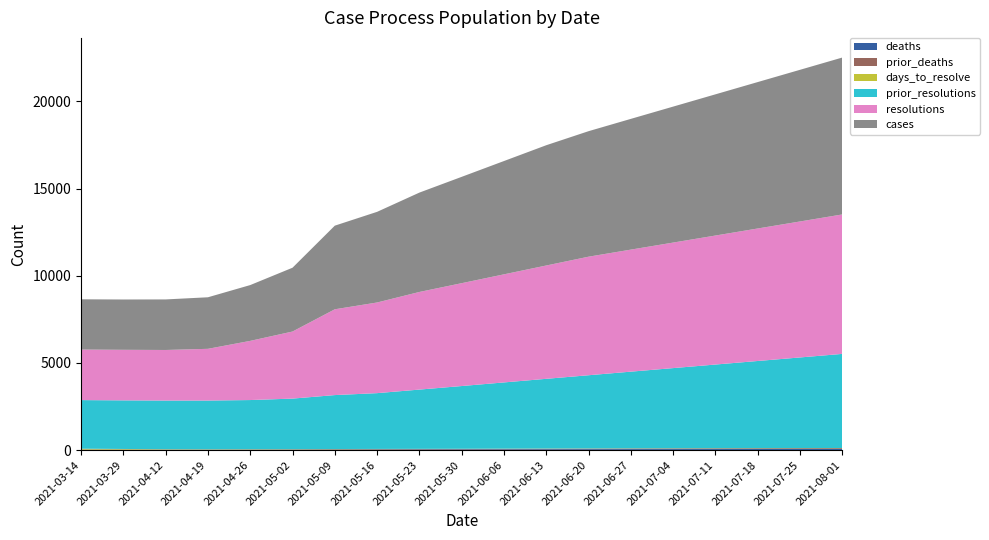

Reading left to right, extract all data points from this chart.

deaths: 2021-03-14=17	2021-03-29=17	2021-04-12=17	2021-04-19=17	2021-04-26=21	2021-05-02=23	2021-05-09=31	2021-05-16=35	2021-05-23=38	2021-05-30=41	2021-06-06=45	2021-06-13=49	2021-06-20=52	2021-06-27=55	2021-07-04=57	2021-07-11=59	2021-07-18=61	2021-07-25=63	2021-08-01=65
prior_deaths: 2021-03-14=13	2021-03-29=13	2021-04-12=13	2021-04-19=13	2021-04-26=13	2021-05-02=17	2021-05-09=18	2021-05-16=20	2021-05-23=22	2021-05-30=24	2021-06-06=27	2021-06-13=30	2021-06-20=33	2021-06-27=36	2021-07-04=38	2021-07-11=40	2021-07-18=42	2021-07-25=44	2021-08-01=46
days_to_resolve: 2021-03-14=49	2021-03-29=34	2021-04-12=20	2021-04-19=16	2021-04-26=17	2021-05-02=13	2021-05-09=12	2021-05-16=11	2021-05-23=10	2021-05-30=9	2021-06-06=9	2021-06-13=9	2021-06-20=8	2021-06-27=8	2021-07-04=8	2021-07-11=8	2021-07-18=8	2021-07-25=7	2021-08-01=7
prior_resolutions: 2021-03-14=2788	2021-03-29=2788	2021-04-12=2792	2021-04-19=2796	2021-04-26=2819	2021-05-02=2900	2021-05-09=3094	2021-05-16=3200	2021-05-23=3400	2021-05-30=3600	2021-06-06=3800	2021-06-13=4000	2021-06-20=4200	2021-06-27=4400	2021-07-04=4600	2021-07-11=4800	2021-07-18=5000	2021-07-25=5200	2021-08-01=5400
resolutions: 2021-03-14=2900	2021-03-29=2900	2021-04-12=2900	2021-04-19=2966	2021-04-26=3394	2021-05-02=3847	2021-05-09=4921	2021-05-16=5200	2021-05-23=5600	2021-05-30=5900	2021-06-06=6200	2021-06-13=6500	2021-06-20=6800	2021-06-27=7000	2021-07-04=7200	2021-07-11=7400	2021-07-18=7600	2021-07-25=7800	2021-08-01=8000
cases: 2021-03-14=2882	2021-03-29=2886	2021-04-12=2900	2021-04-19=2957	2021-04-26=3201	2021-05-02=3660	2021-05-09=4797	2021-05-16=5200	2021-05-23=5700	2021-05-30=6100	2021-06-06=6500	2021-06-13=6900	2021-06-20=7200	2021-06-27=7500	2021-07-04=7800	2021-07-11=8100	2021-07-18=8400	2021-07-25=8700	2021-08-01=9000